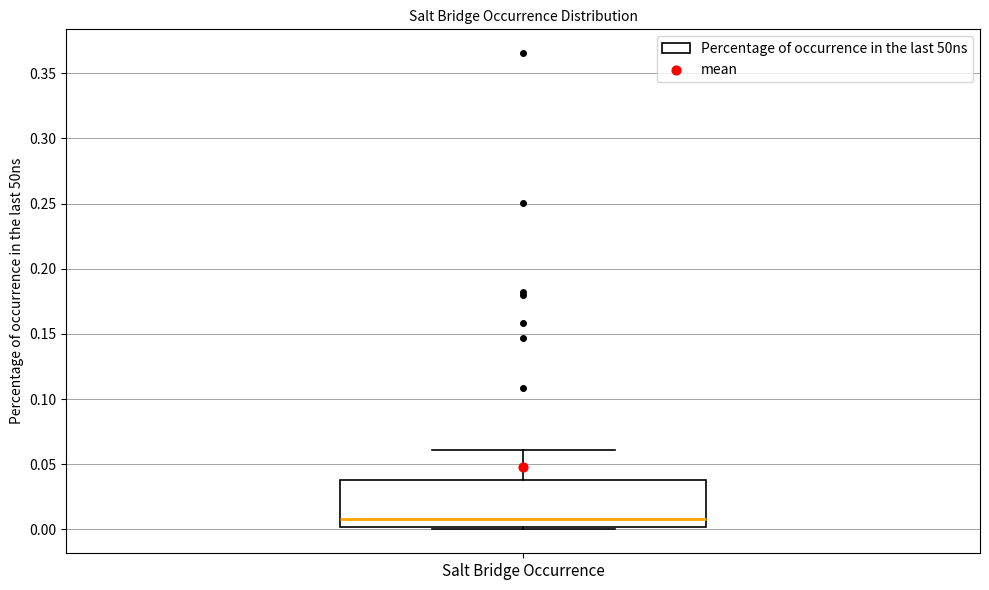

Read this box plot against the y-axis: the position of the median line, the range covered by the box, and the ends of both whiskers. The values are not printed on the chart, so give them approximately, as read against the axis.

median 0.01, box 0.00 to 0.04, whiskers 0.00 (just below the box's lower edge) to 0.06